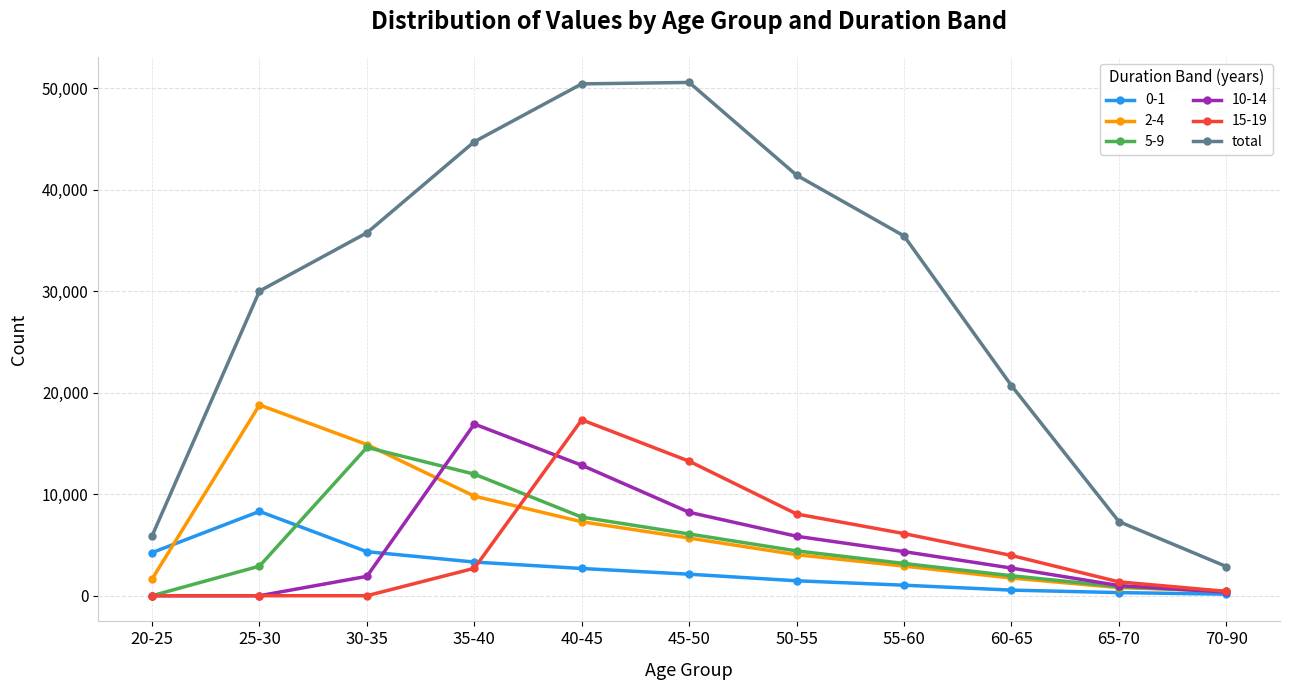

At which label is total closest to 26725?

25-30